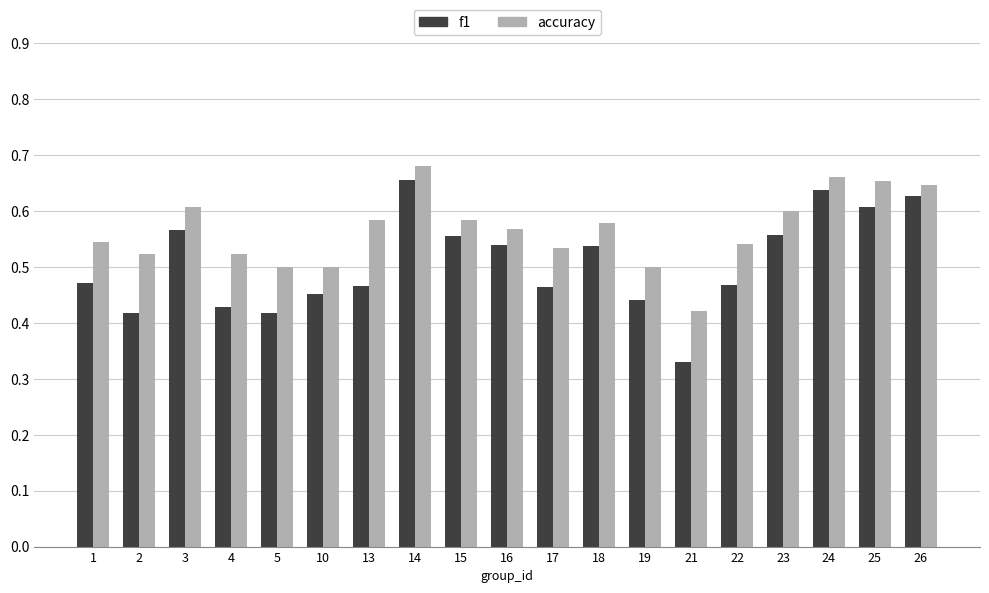

What is the sum of the f1 values at 18 and 25?

1.1